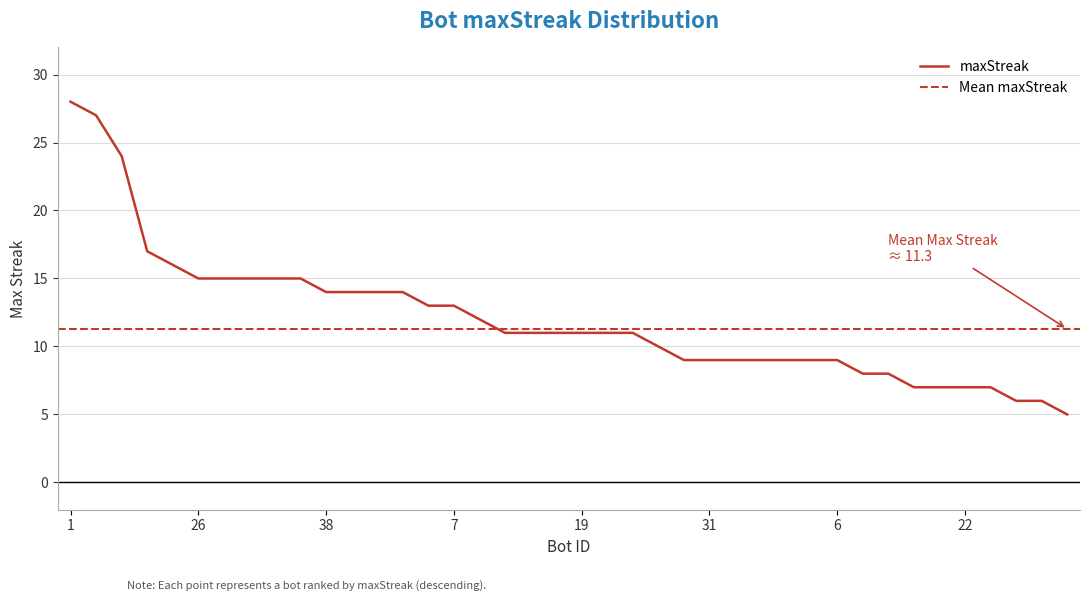

Approximately how many times larger is the value at 0 compared to 22?

2.1